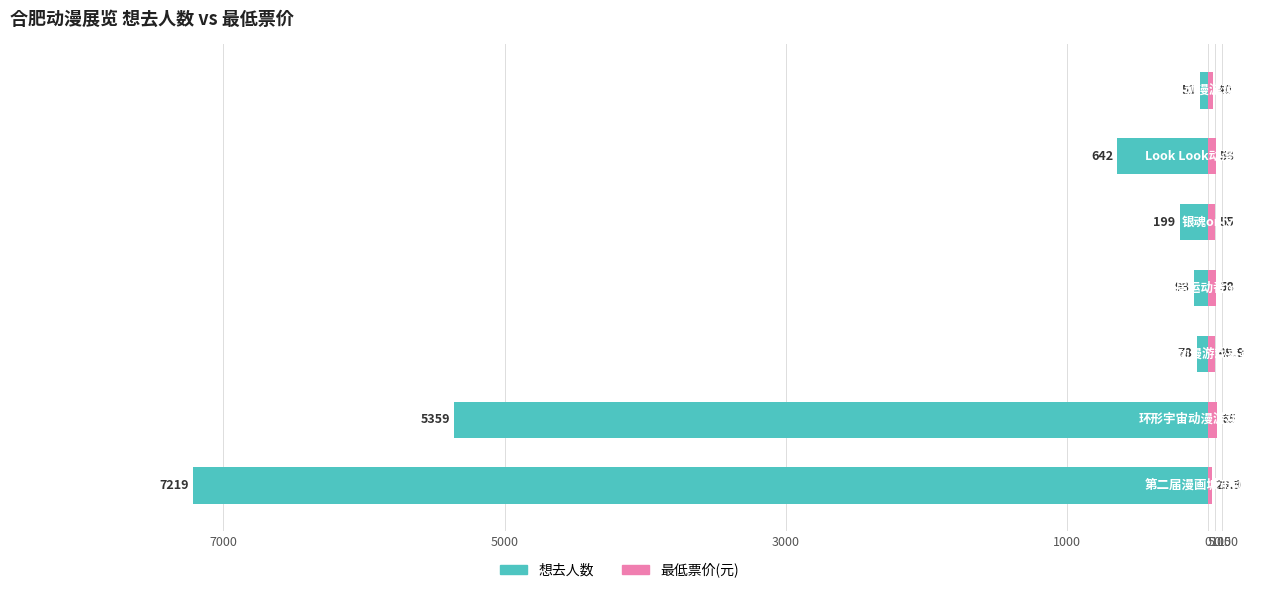

Count the number of data series in this chart.

2